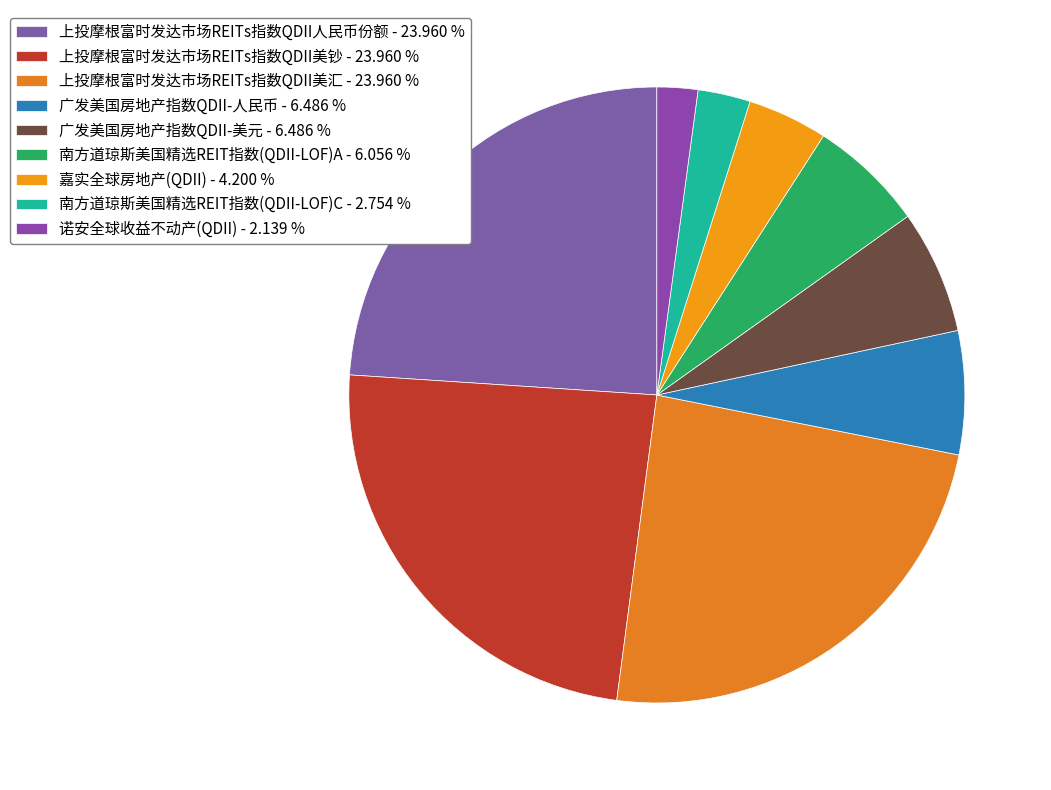

Combined, do 上投摩根富时发达市场REITs指数QDII美钞 and 诺安全球收益不动产(QDII) account for over 50%?

No